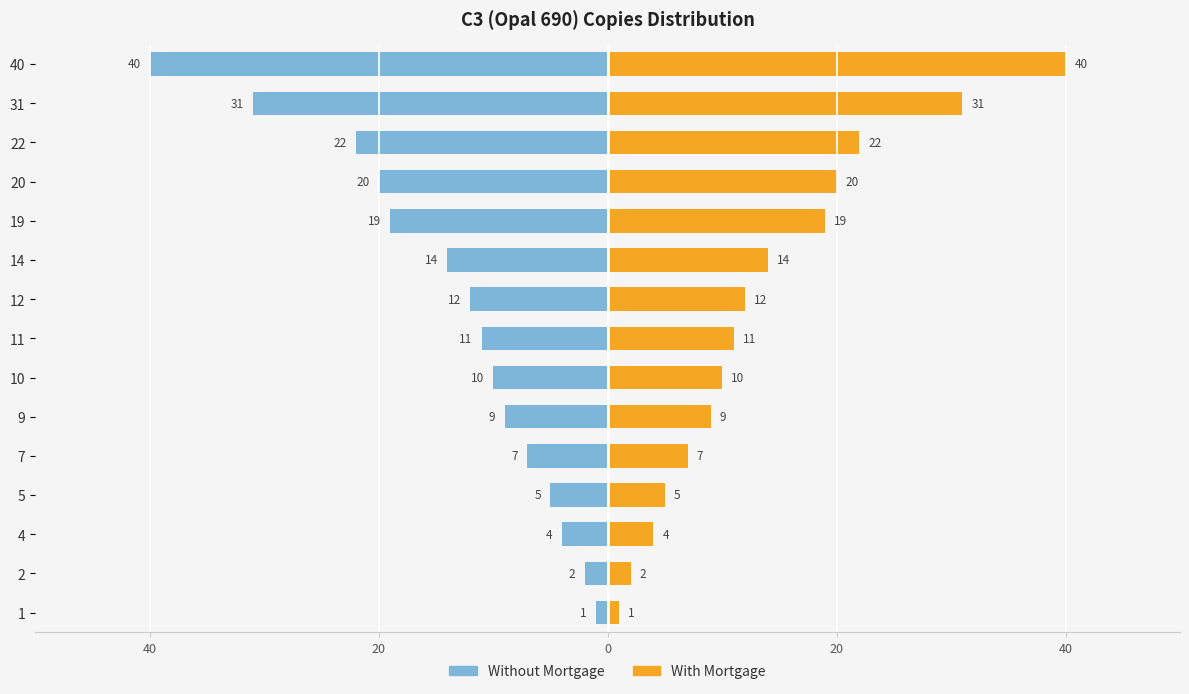

Reading left to right, extract all data points from this chart.

Without Mortgage: -1	-2	-4	-5	-7	-9	-10	-11	-12	-14	-19	-20	-22	-31	-40
With Mortgage: 1	2	4	5	7	9	10	11	12	14	19	20	22	31	40